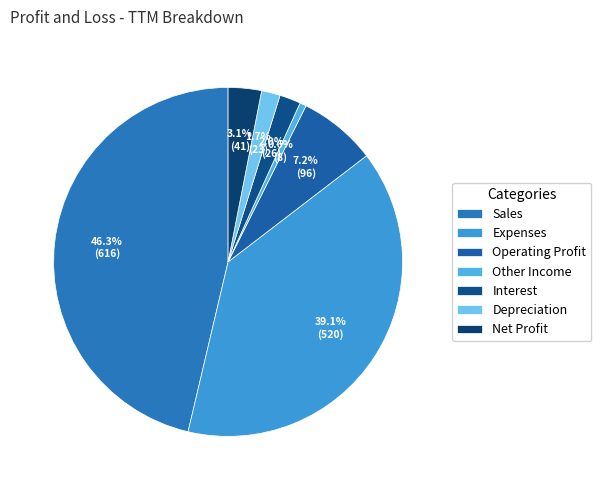

Combined, do Other Income and Interest account for over 50%?

No